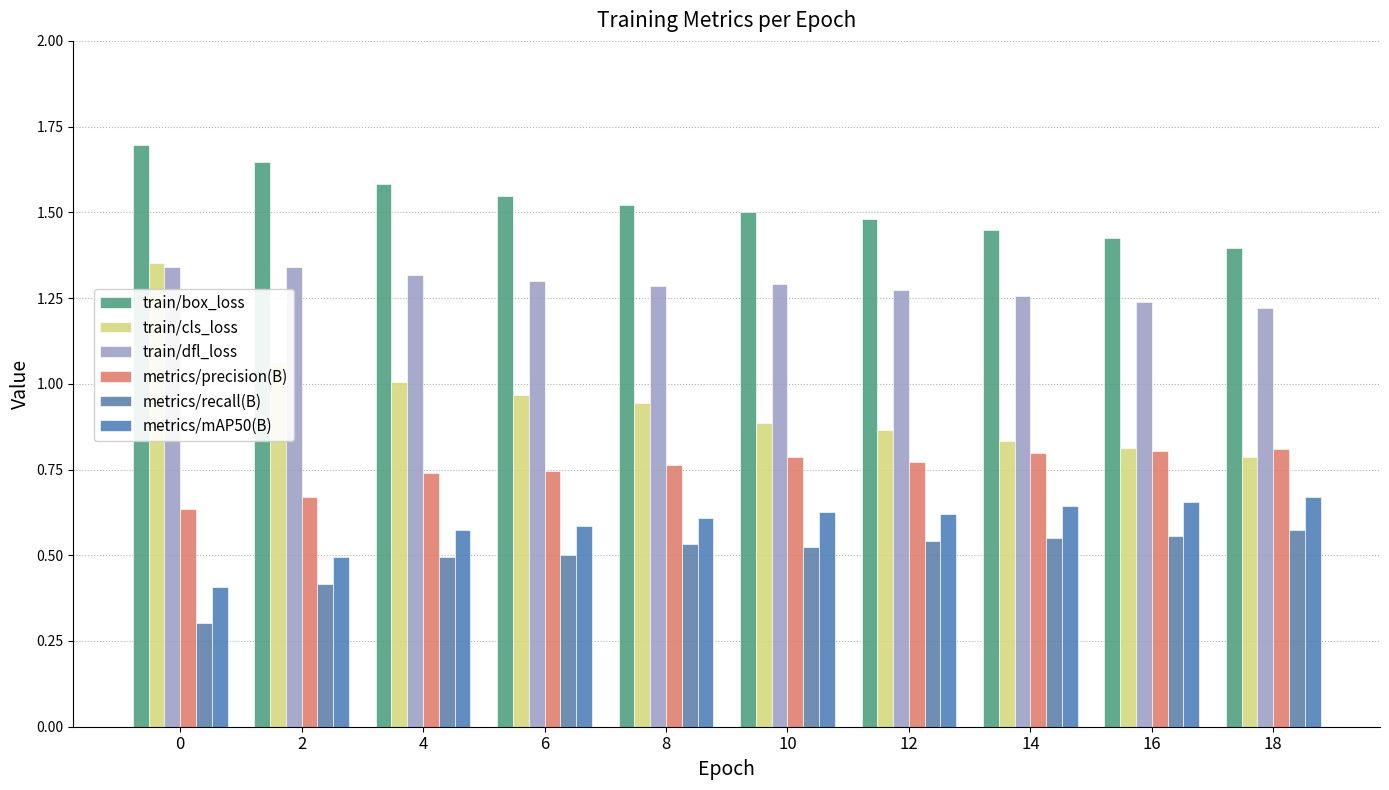

Count the number of categories in the chart.

10